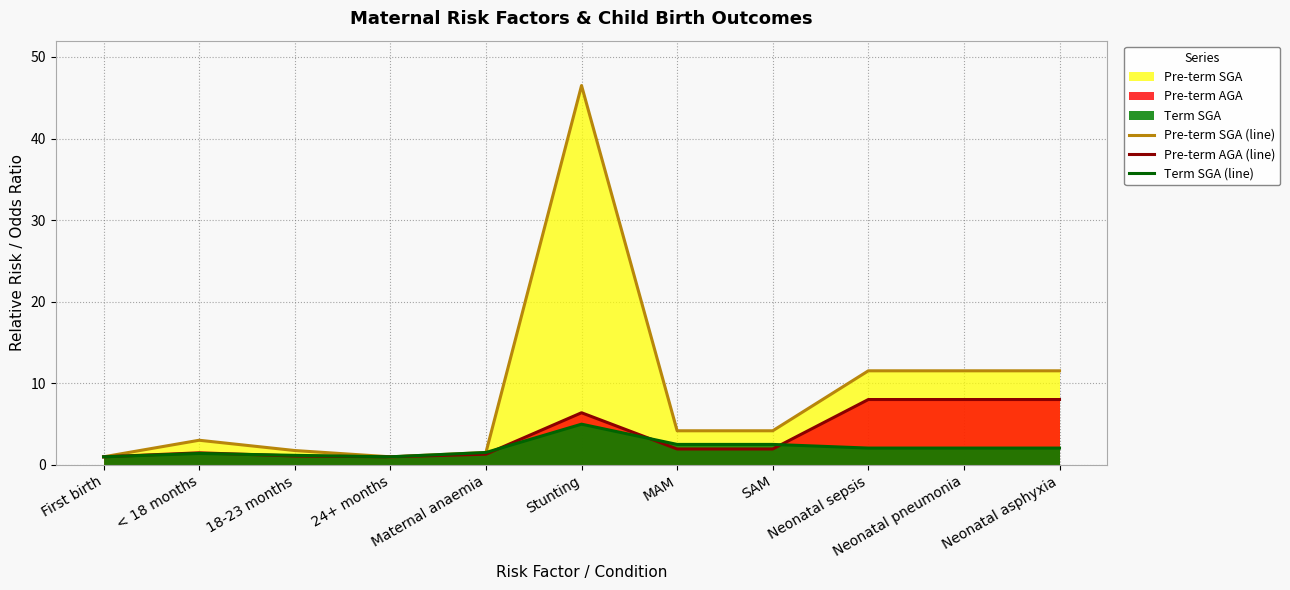

What position from the left is MAM?

7